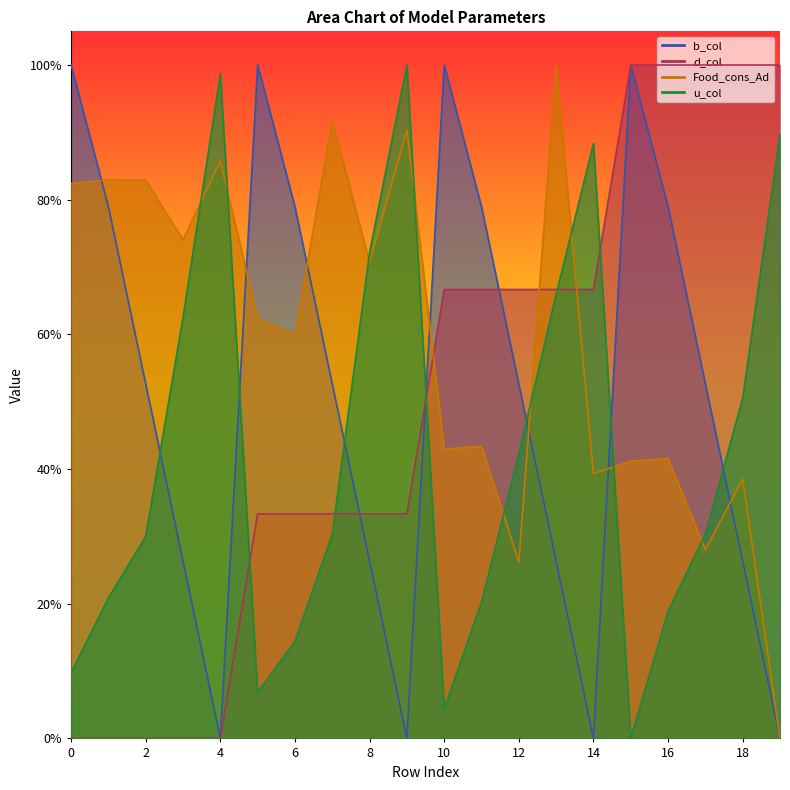

Which series has the largest total across all categories?

Food_cons_Ad